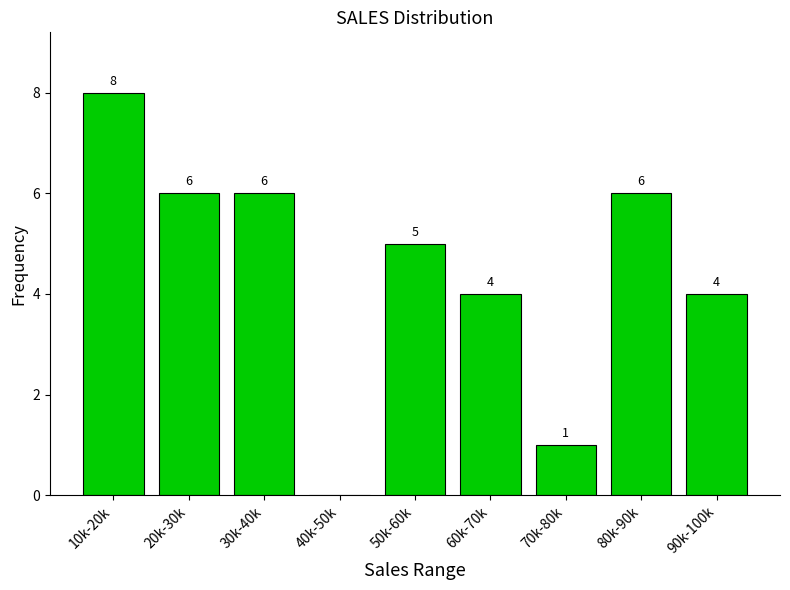

Reading right to left, list all the values displayed in this chart.

90k-100k=4	80k-90k=6	70k-80k=1	60k-70k=4	50k-60k=5	40k-50k=0	30k-40k=6	20k-30k=6	10k-20k=8